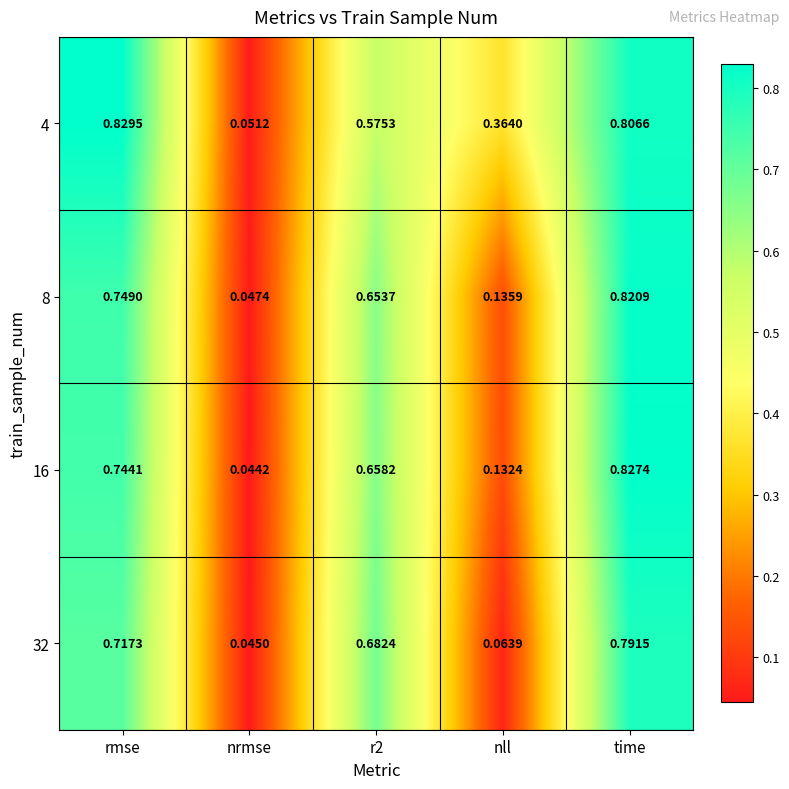

At which label is 8 closest to 0?

nrmse